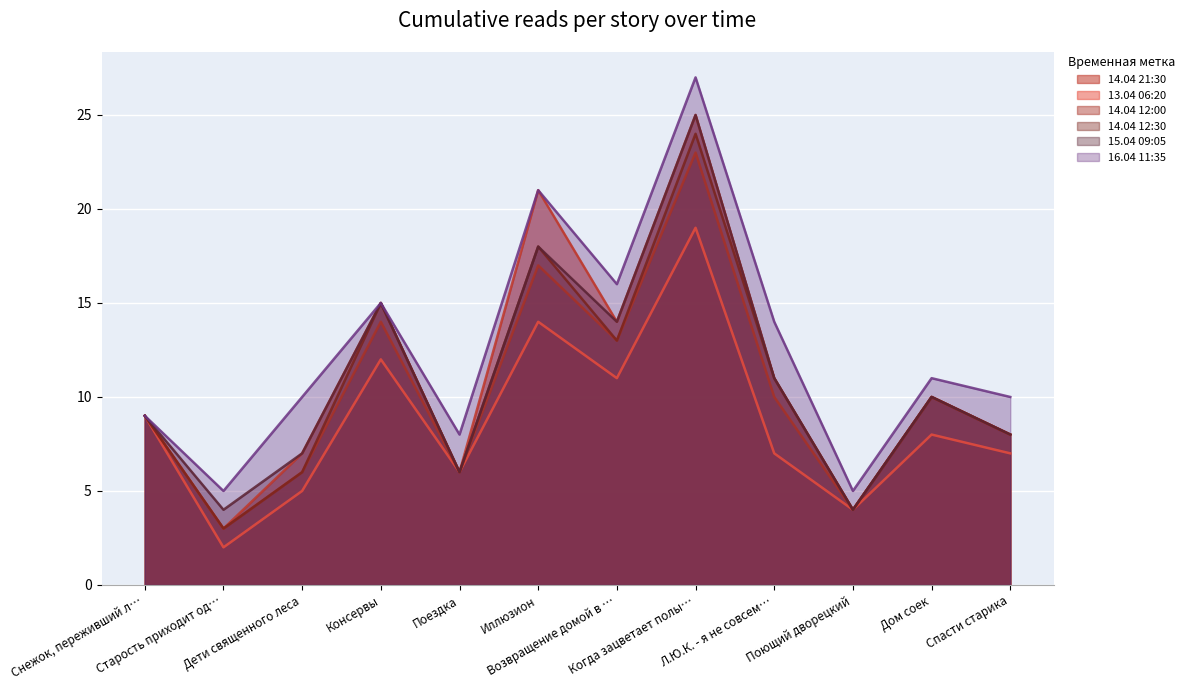

How many interior local peaks does the 15.04 09:05 series have?

4